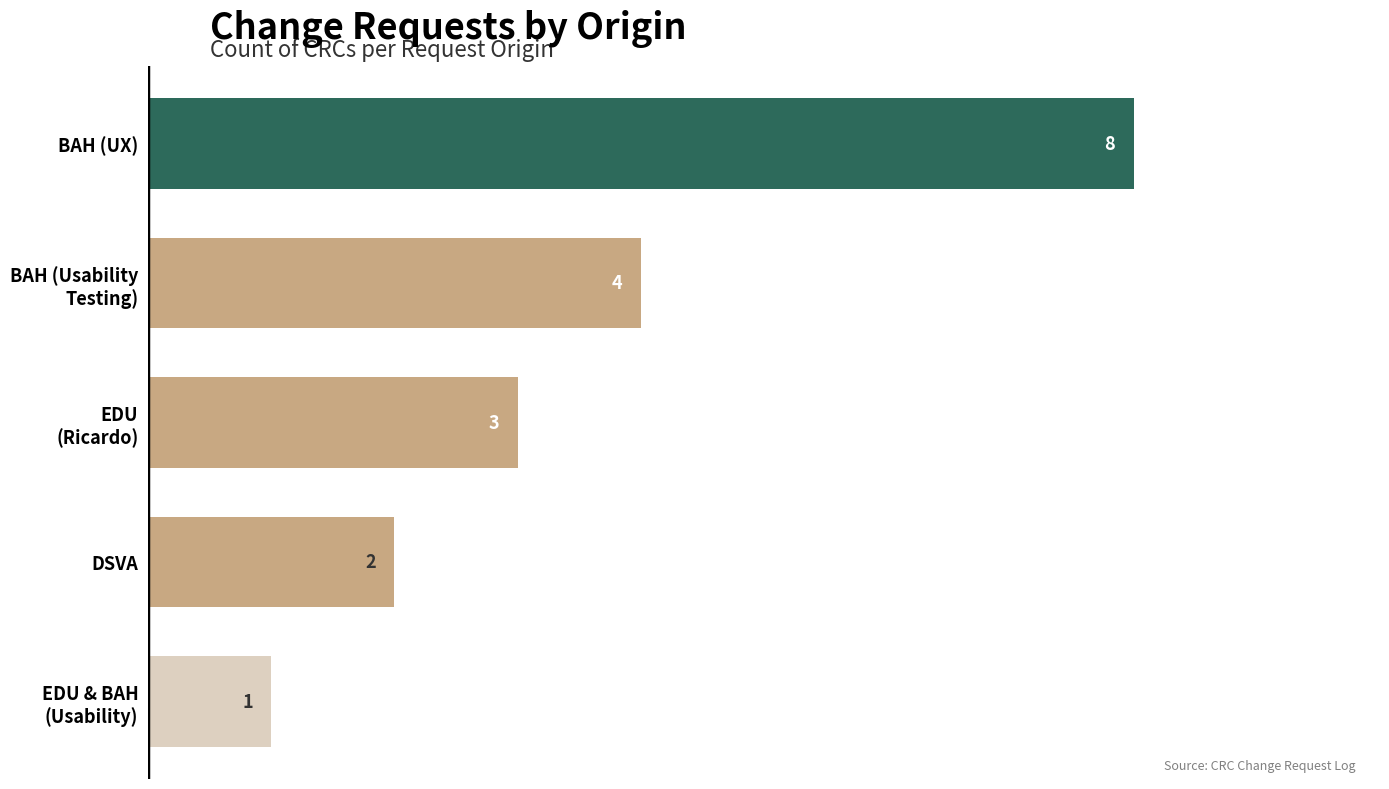

The chart shows a value of 2 at DSVA. True or false?

True